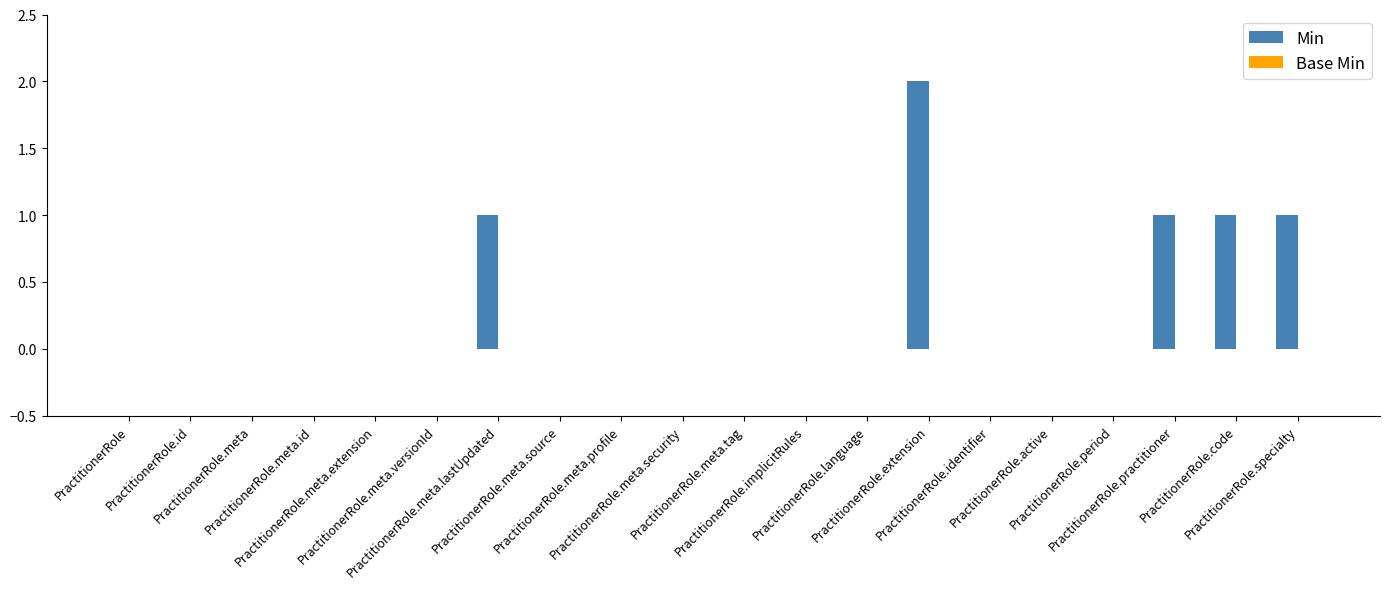

What is the sum of all values?

6